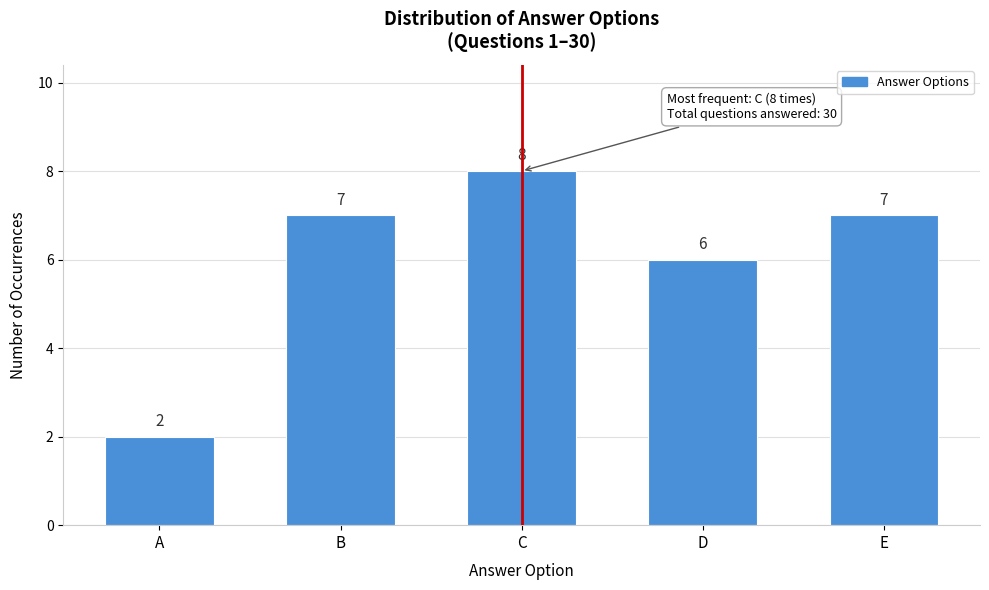

Reading left to right, list all the values displayed in this chart.

2	7	8	6	7